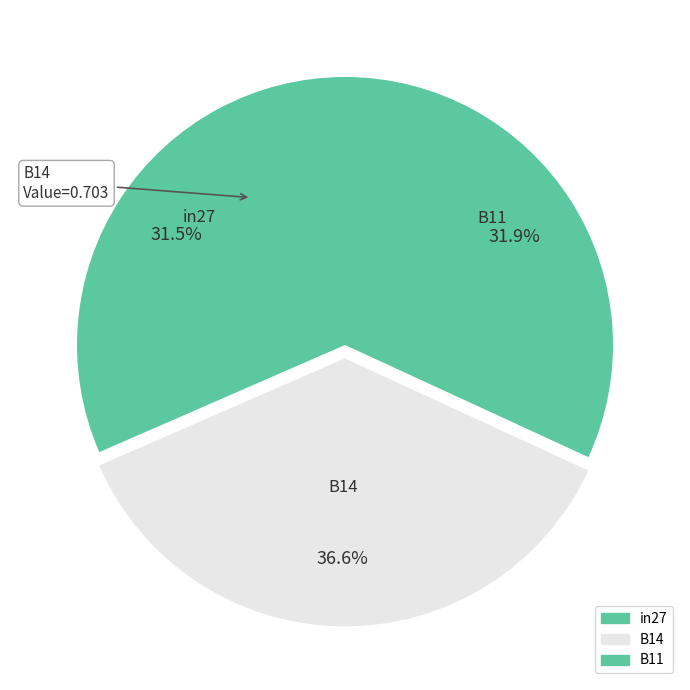

Count the number of slices in the pie.

3